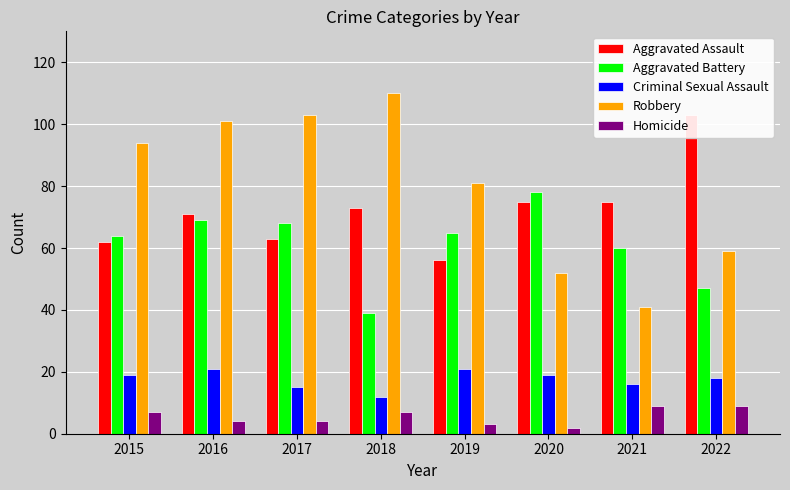

Reading left to right, what are all the values shown in this chart?

Aggravated Assault: 62	71	63	73	56	75	75	103
Aggravated Battery: 64	69	68	39	65	78	60	47
Criminal Sexual Assault: 19	21	15	12	21	19	16	18
Robbery: 94	101	103	110	81	52	41	59
Homicide: 7	4	4	7	3	2	9	9